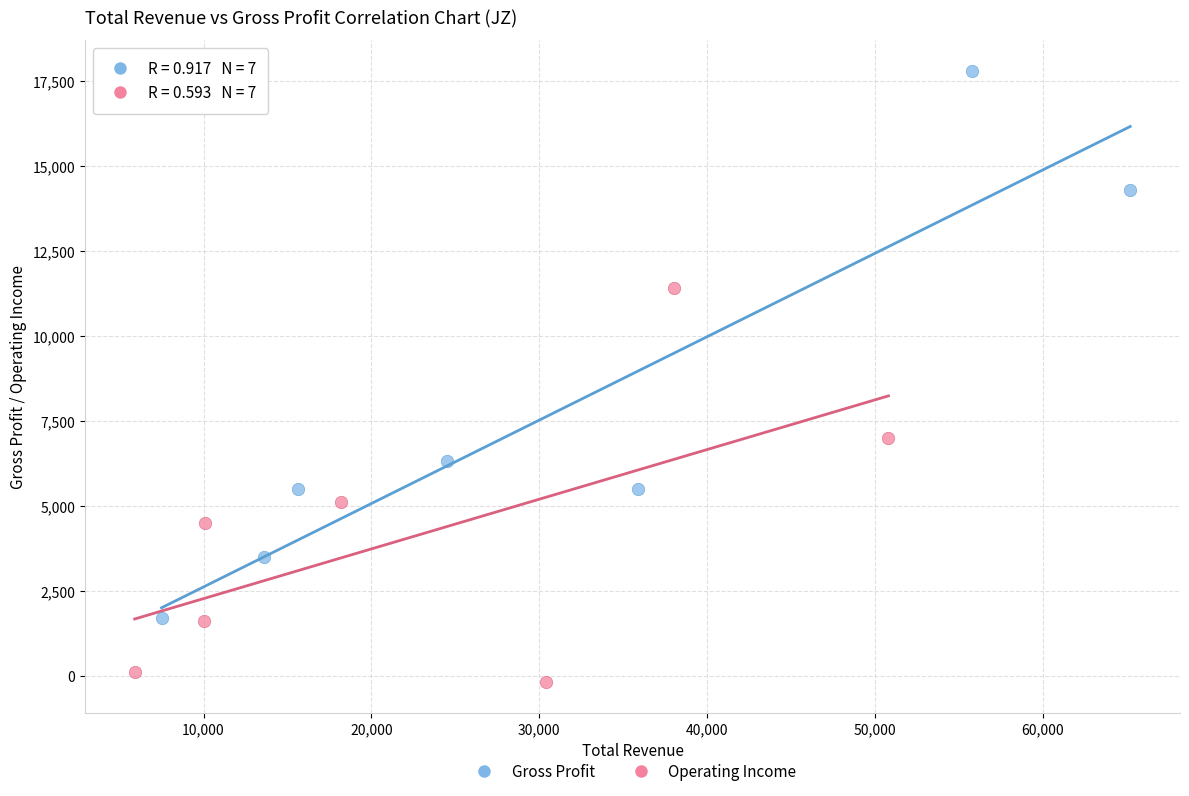

Which series contains the lowest Y value?

Operating Income